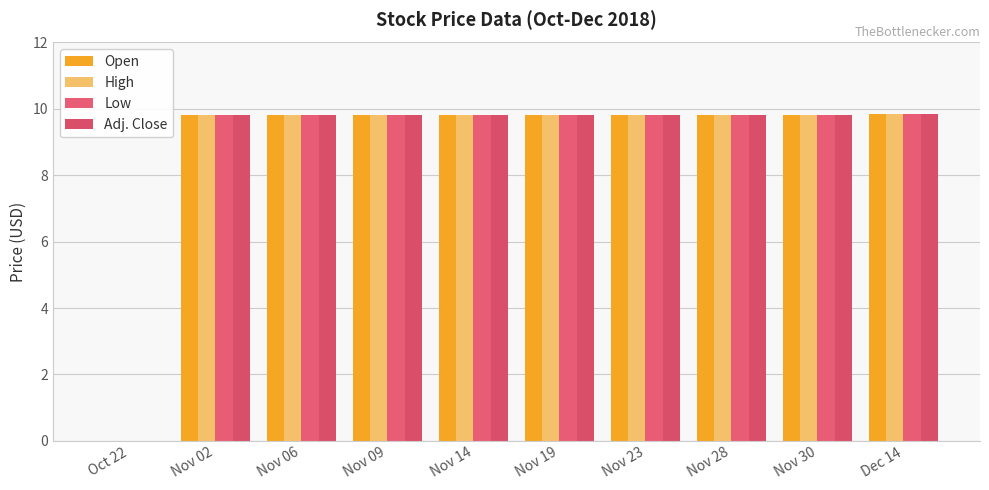

How many groups of bars are there?

10